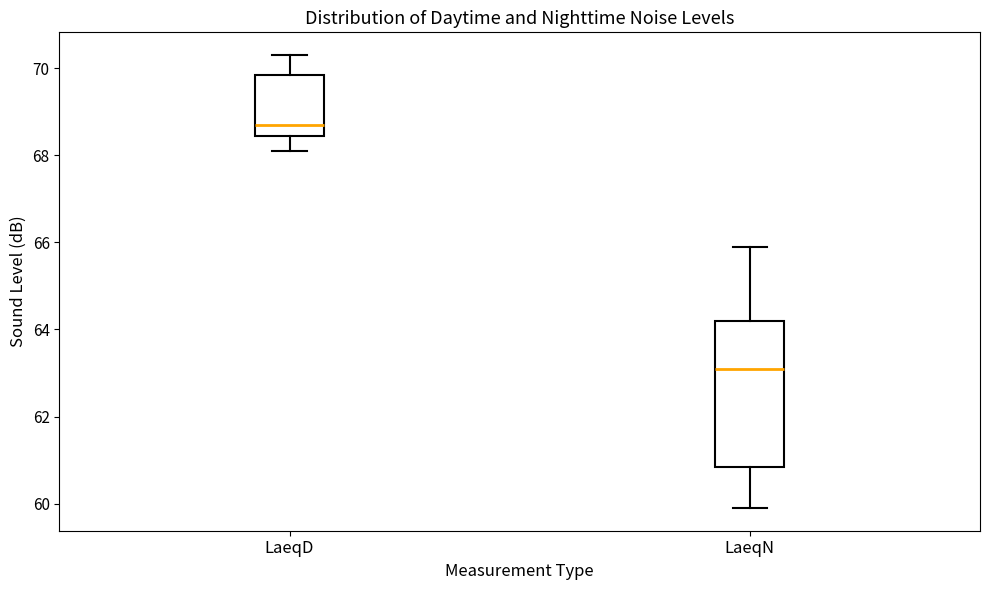

Reading left to right, read every box against the y-axis: the position of its median line, the range the box covers, and the ends of its whiskers. The values are not printed on the chart, so give them approximately, as read against the axis.

LaeqD: median 68.8, box 68.4 to 69.8, whiskers 68.2 to 70.4
LaeqN: median 63.2, box 60.8 to 64.2, whiskers 60.0 to 66.0